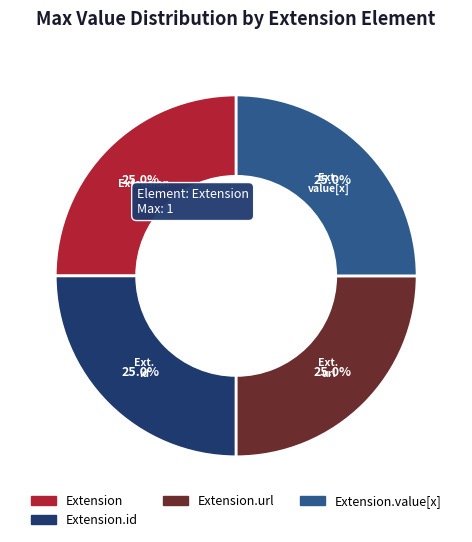

Count the number of slices in the pie.

4